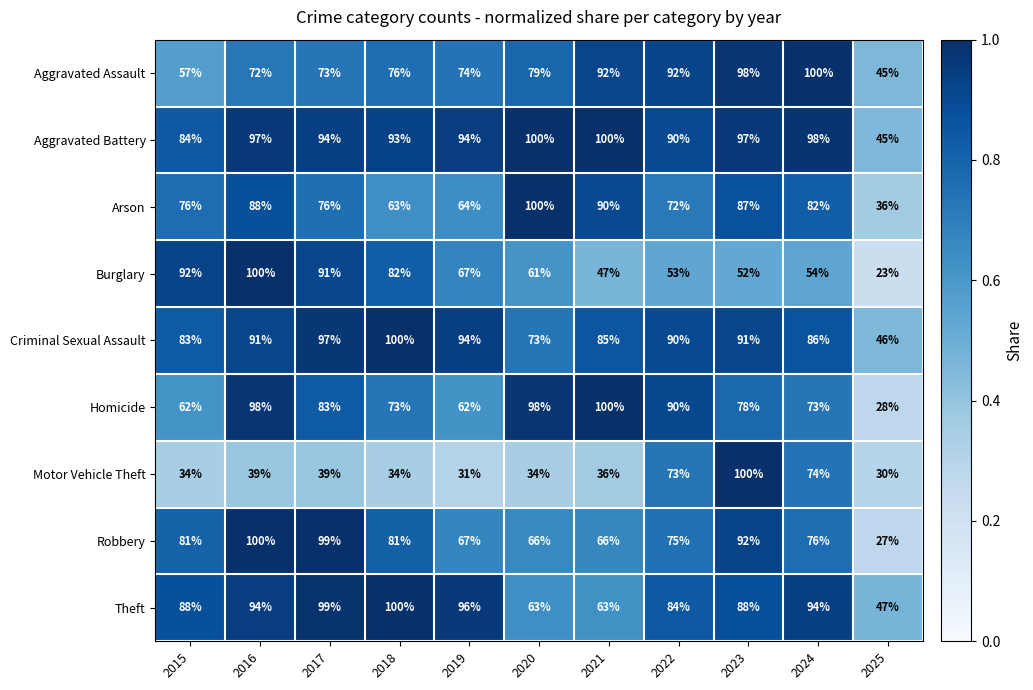

At which category is the sum across all series the highest?

2023